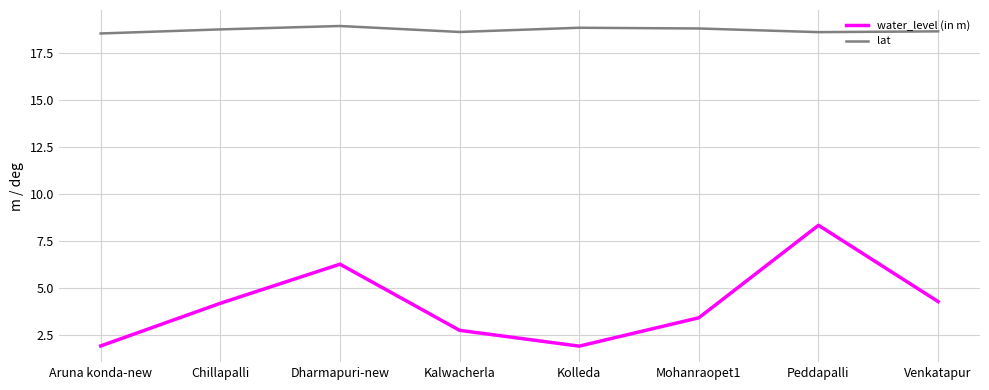

Which category has the highest value in the water_level (in m) series?

Peddapalli